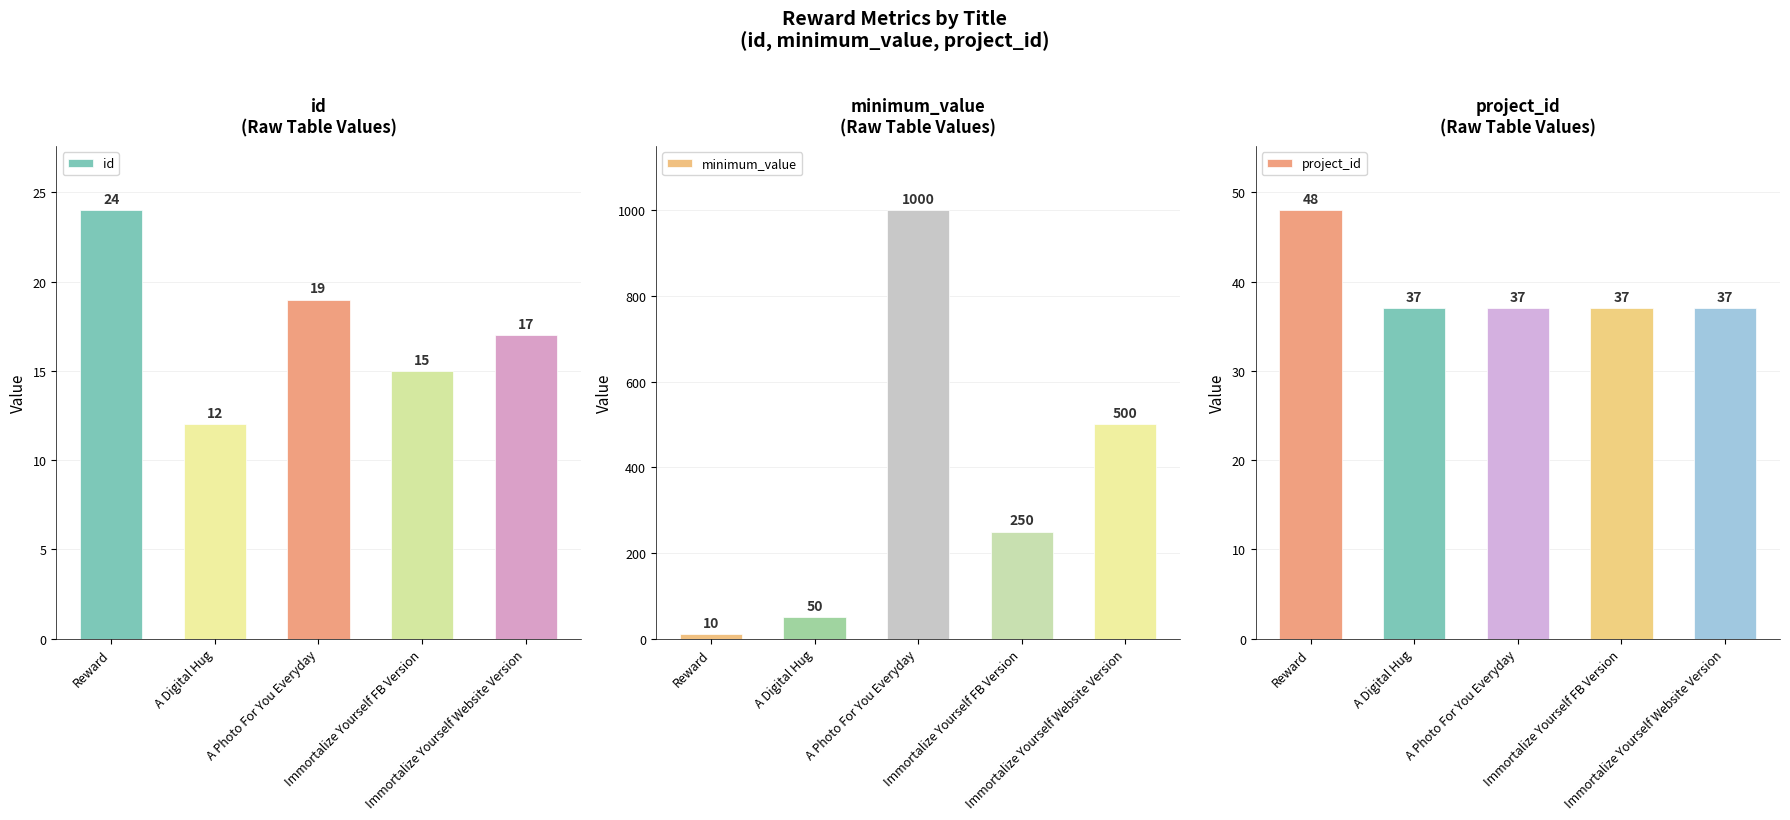

Count the id values in the range 15 to 19.

3